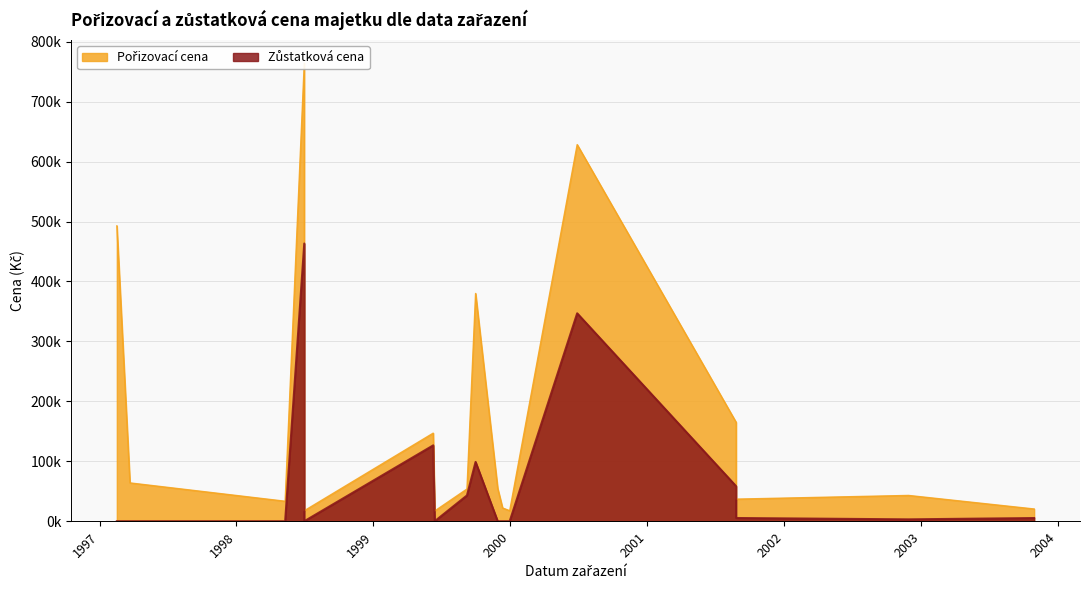

At which label is Zůstatková cena closest to 231654?

1999-06-10